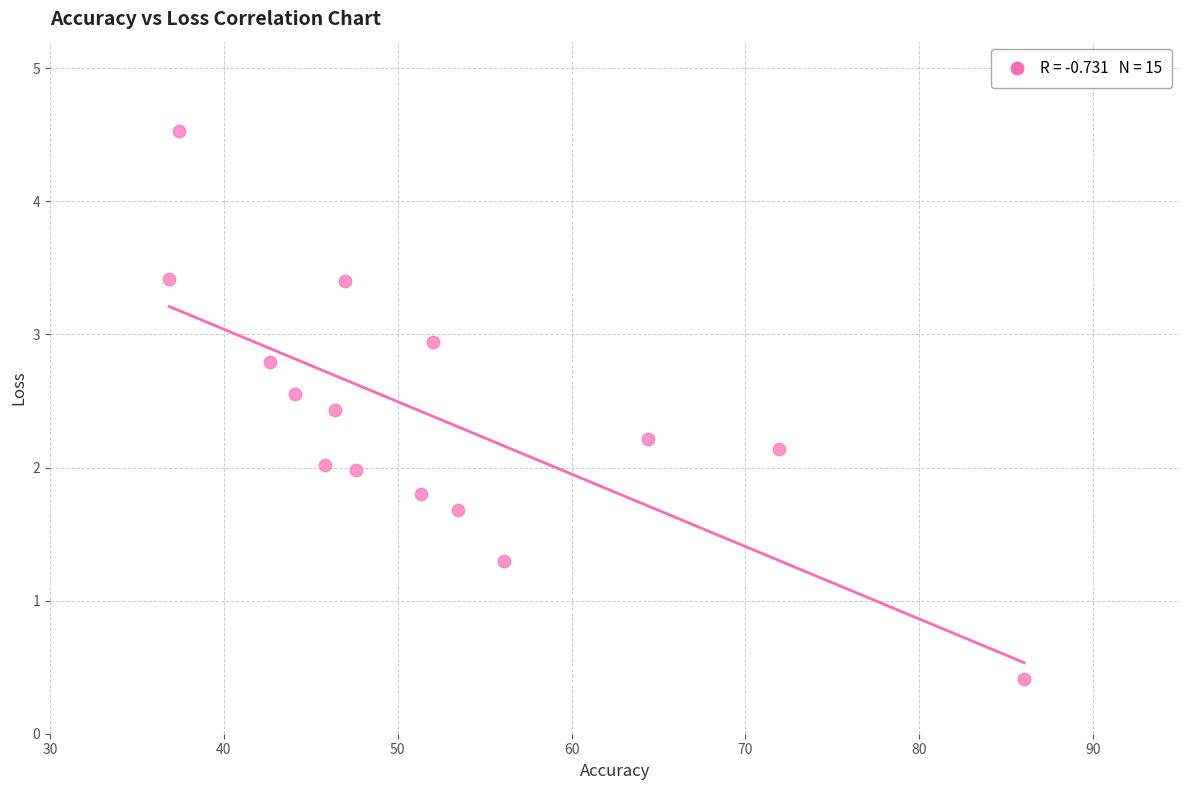

What is the range of Y values (max minus min)?

4.1